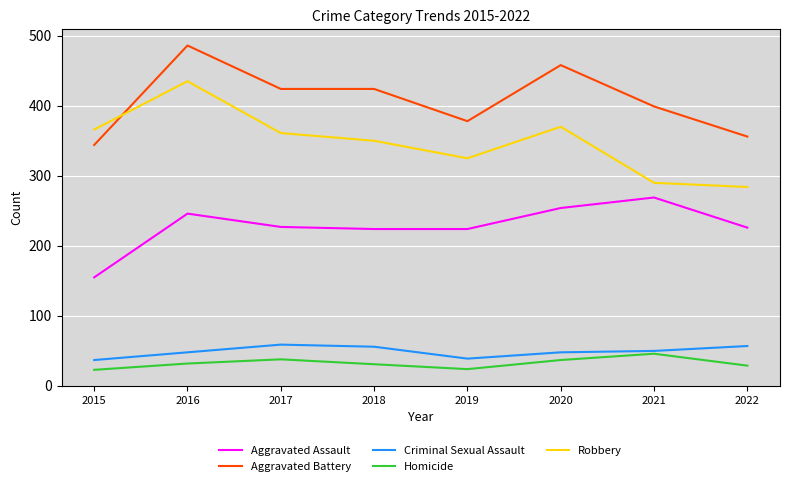

True or false: Aggravated Assault has more than 0 interior local peaks.

True